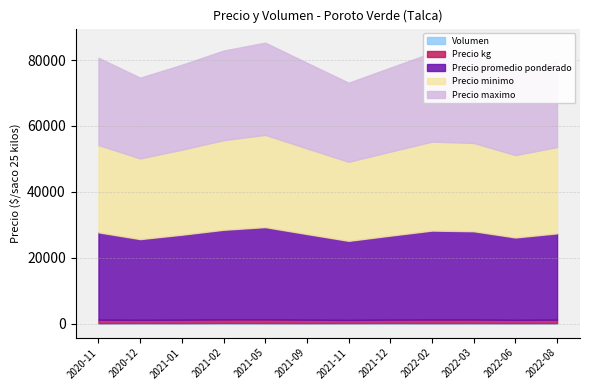

Which label corresponds to the smallest value in the chart?

2020-11